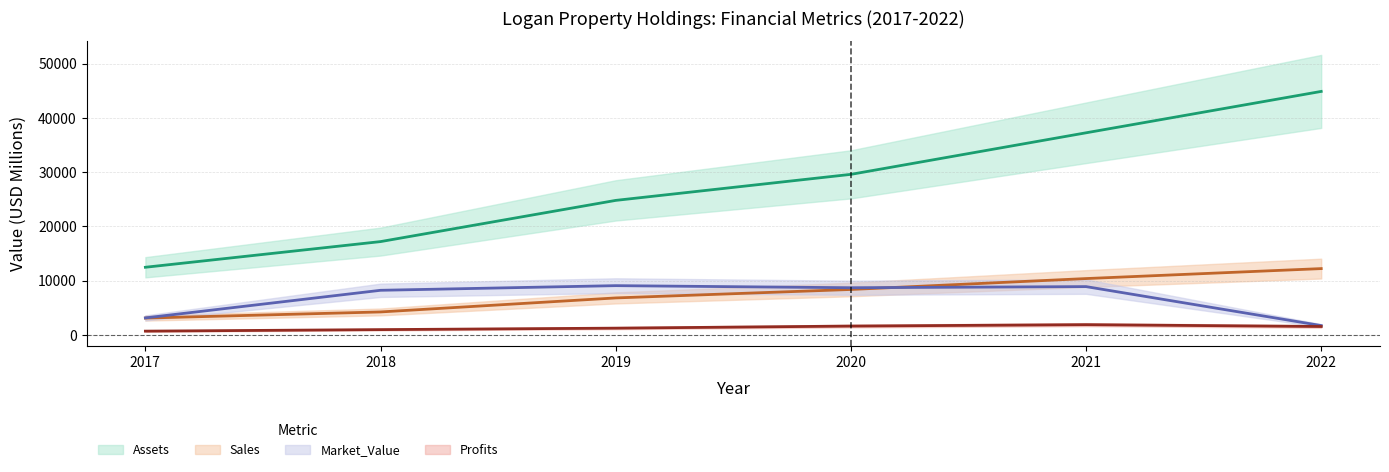

Reading right to left, list all the values displayed in this chart.

Sales: 12201.0	10363.0	8353.0	6793.0	4210.0	3078.0
Profits: 1527.7	1863.7	1604.9	1222.0	950.8	671.0
Assets: 44866.0	37236.0	29575.0	24775.0	17179.0	12447.0
Market_Value: 1697.0	8881.0	8673.0	9057.0	8201.0	3112.0